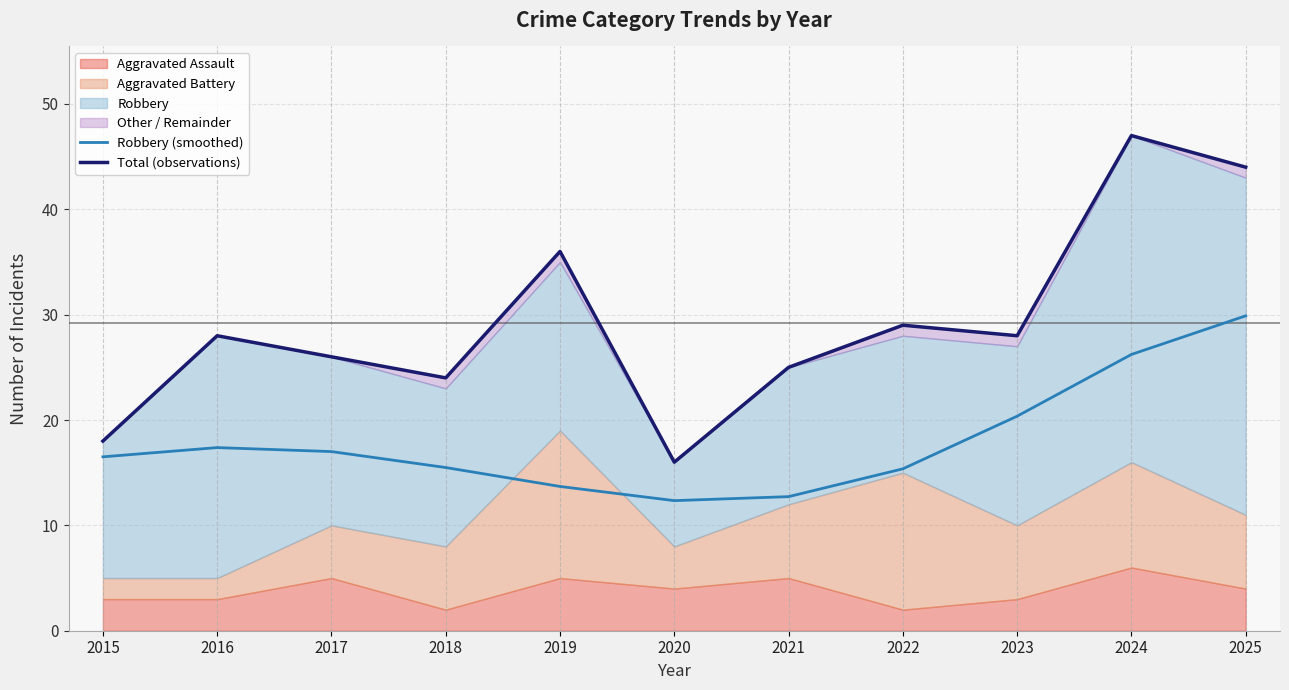

True or false: Total (observations) has a value of 28.0 at 2016.

True